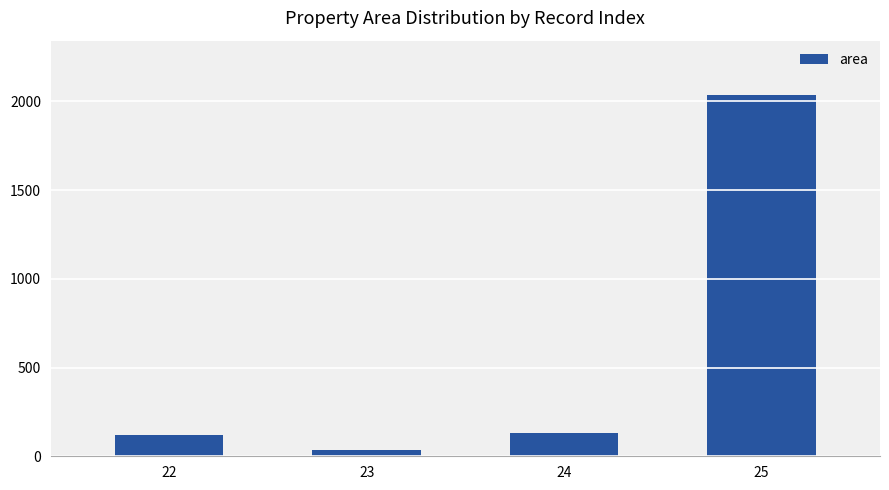

How many bars are there in total?

4